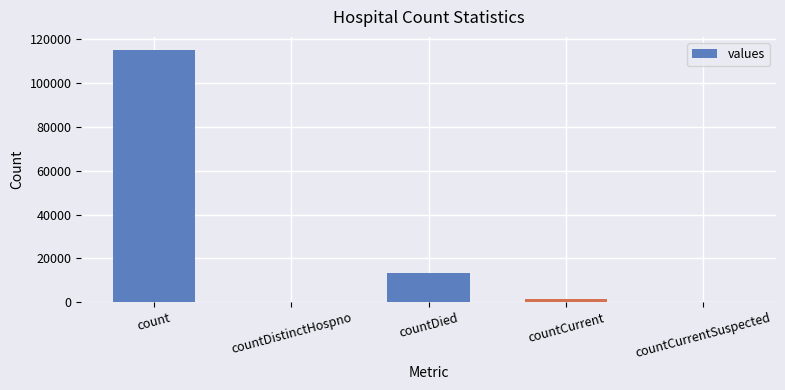

Which has a higher value, countCurrentSuspected or countDied?

countDied